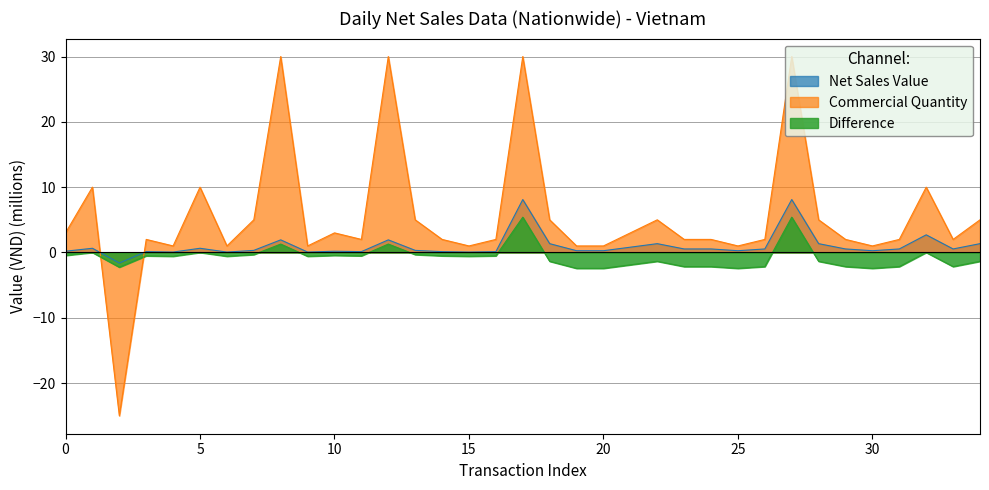

Reading right to left, what are all the values shown in this chart?

Net Sales Value: 1.4	0.5	2.7	0.5	0.3	0.5	1.4	8.1	0.5	0.3	0.5	0.5	1.4	0.8	0.3	0.3	1.4	8.1	0.1	0.1	0.1	0.3	1.9	0.1	0.2	0.1	1.9	0.3	0.1	0.6	0.1	0.1	-1.6	0.6	0.2
Commercial Quantity: 5.0	2.0	10.0	2.0	1.0	2.0	5.0	30.0	2.0	1.0	2.0	2.0	5.0	3.0	1.0	1.0	5.0	30.0	2.0	1.0	2.0	5.0	30.0	2.0	3.0	1.0	30.0	5.0	1.0	10.0	1.0	2.0	-25.0	10.0	3.0